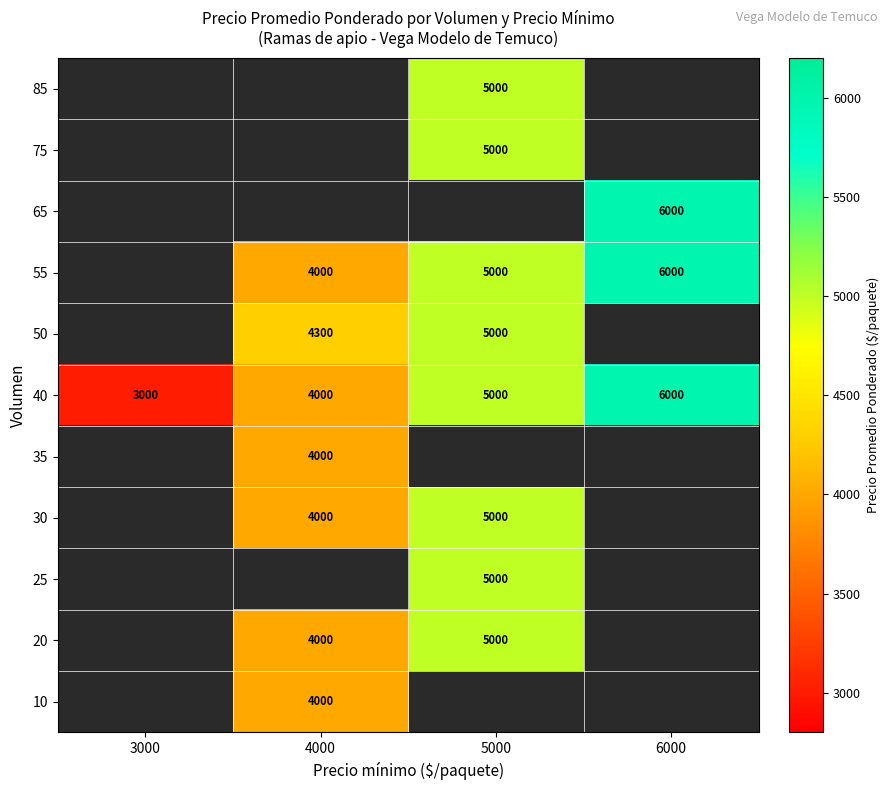

The value of 65 at 6000 is 3680.9. True or false?

False